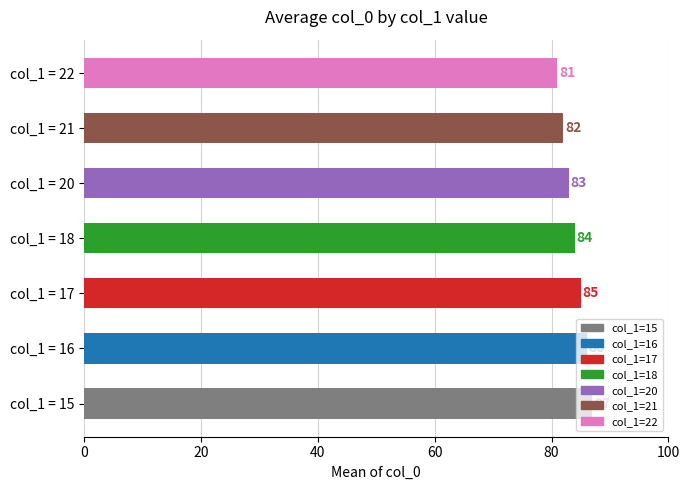

Between col_1 = 21 and col_1 = 17, which is larger?

col_1 = 17